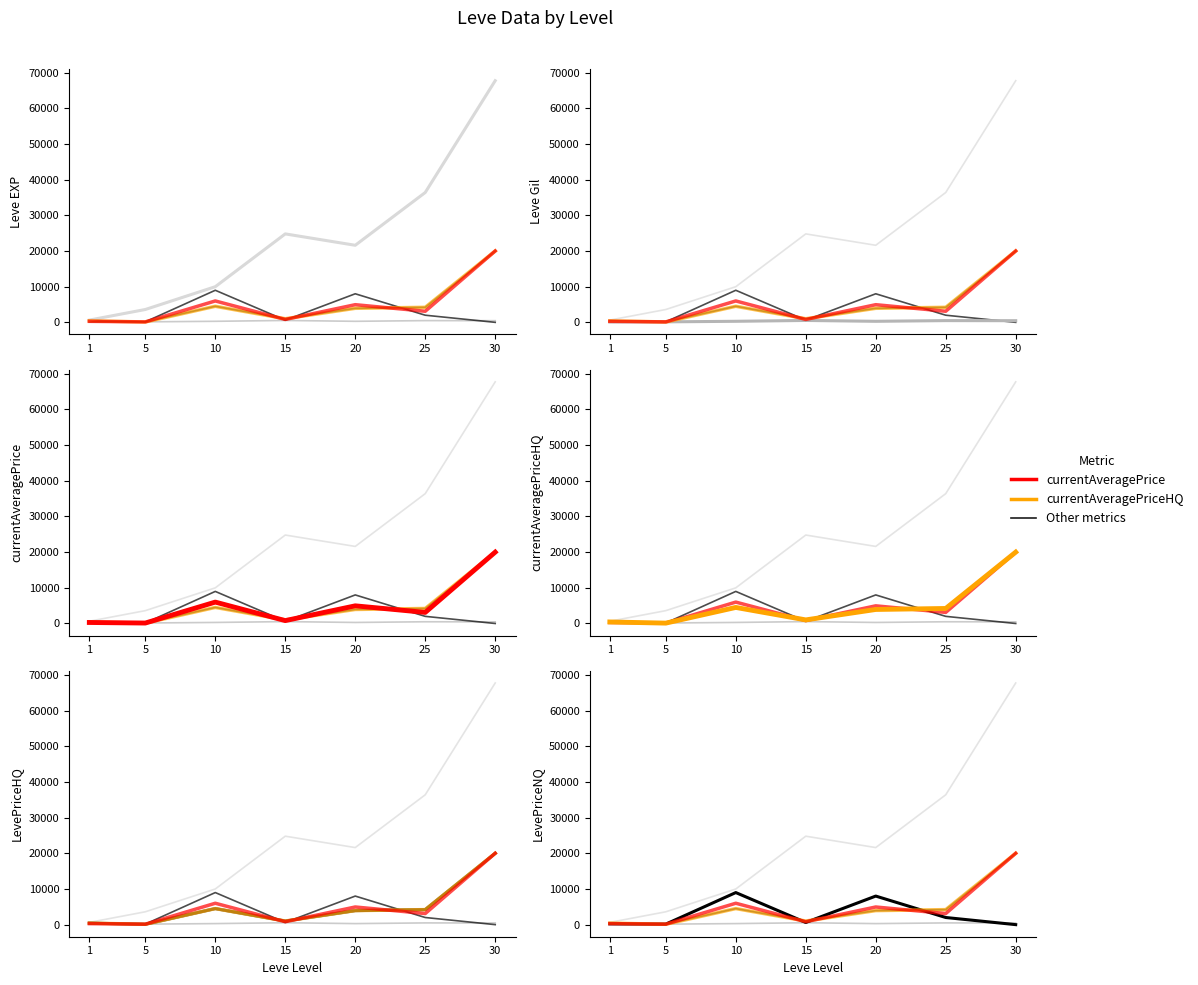

True or false: LevePriceHQ has more than 0 interior local peaks.

True